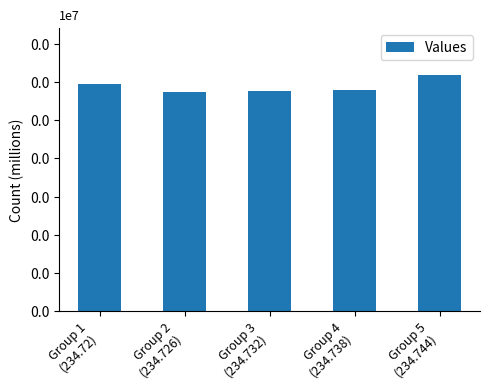

Reading left to right, extract all data points from this chart.

5938	5725	5769	5791	6168